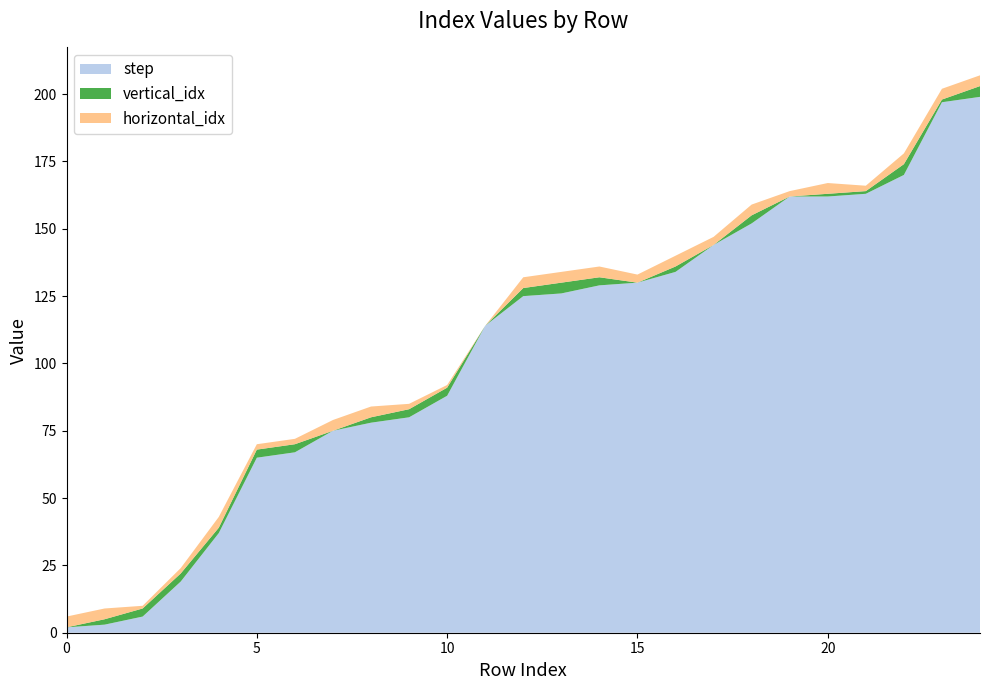

Reading left to right, extract all data points from this chart.

step: 0=2	1=3	2=6	3=19	4=37	5=65	6=67	7=75	8=78	9=80	10=88	11=114	12=125	13=126	14=129	15=130	16=134	17=144	18=152	19=162	20=162	21=163	22=170	23=197	24=199
vertical_idx: 0=0	1=2	2=3	3=3	4=2	5=3	6=3	7=0	8=2	9=3	10=3	11=0	12=3	13=4	14=3	15=0	16=2	17=0	18=3	19=0	20=1	21=1	22=4	23=1	24=4
horizontal_idx: 0=4	1=4	2=1	3=2	4=4	5=2	6=2	7=4	8=4	9=2	10=1	11=0	12=4	13=4	14=4	15=3	16=4	17=3	18=4	19=2	20=4	21=2	22=4	23=4	24=4